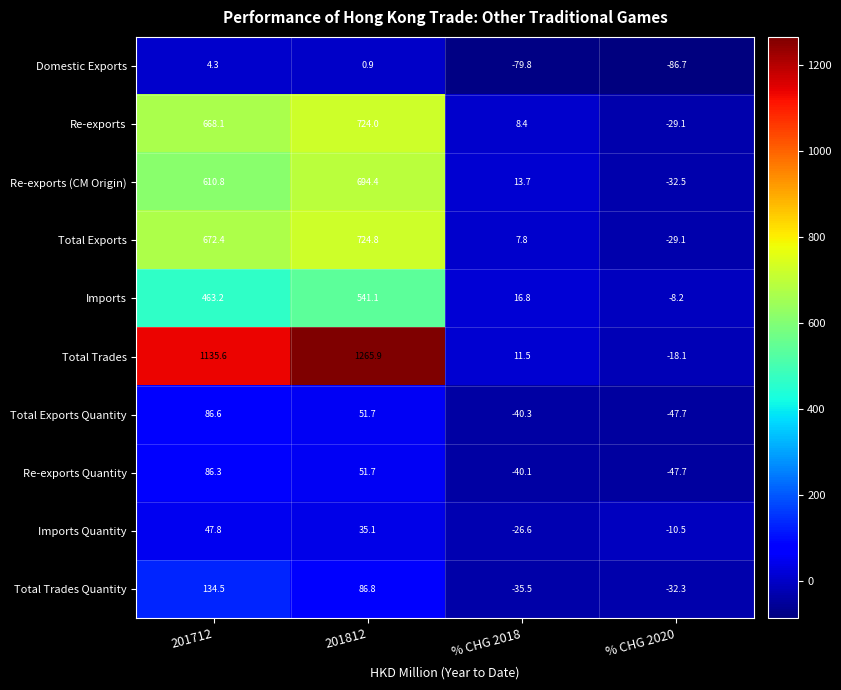

Which label corresponds to the largest value in the chart?

201812